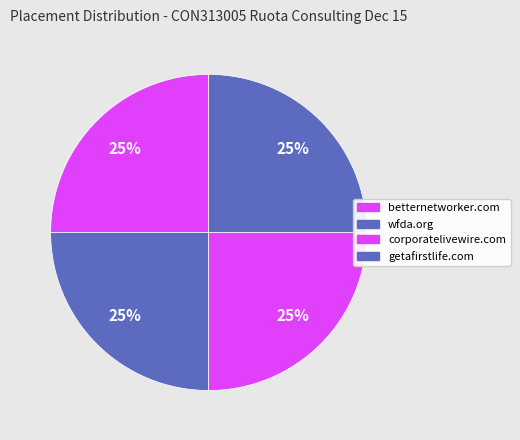

What portion of the pie excludes getafirstlife.com?

75.0%